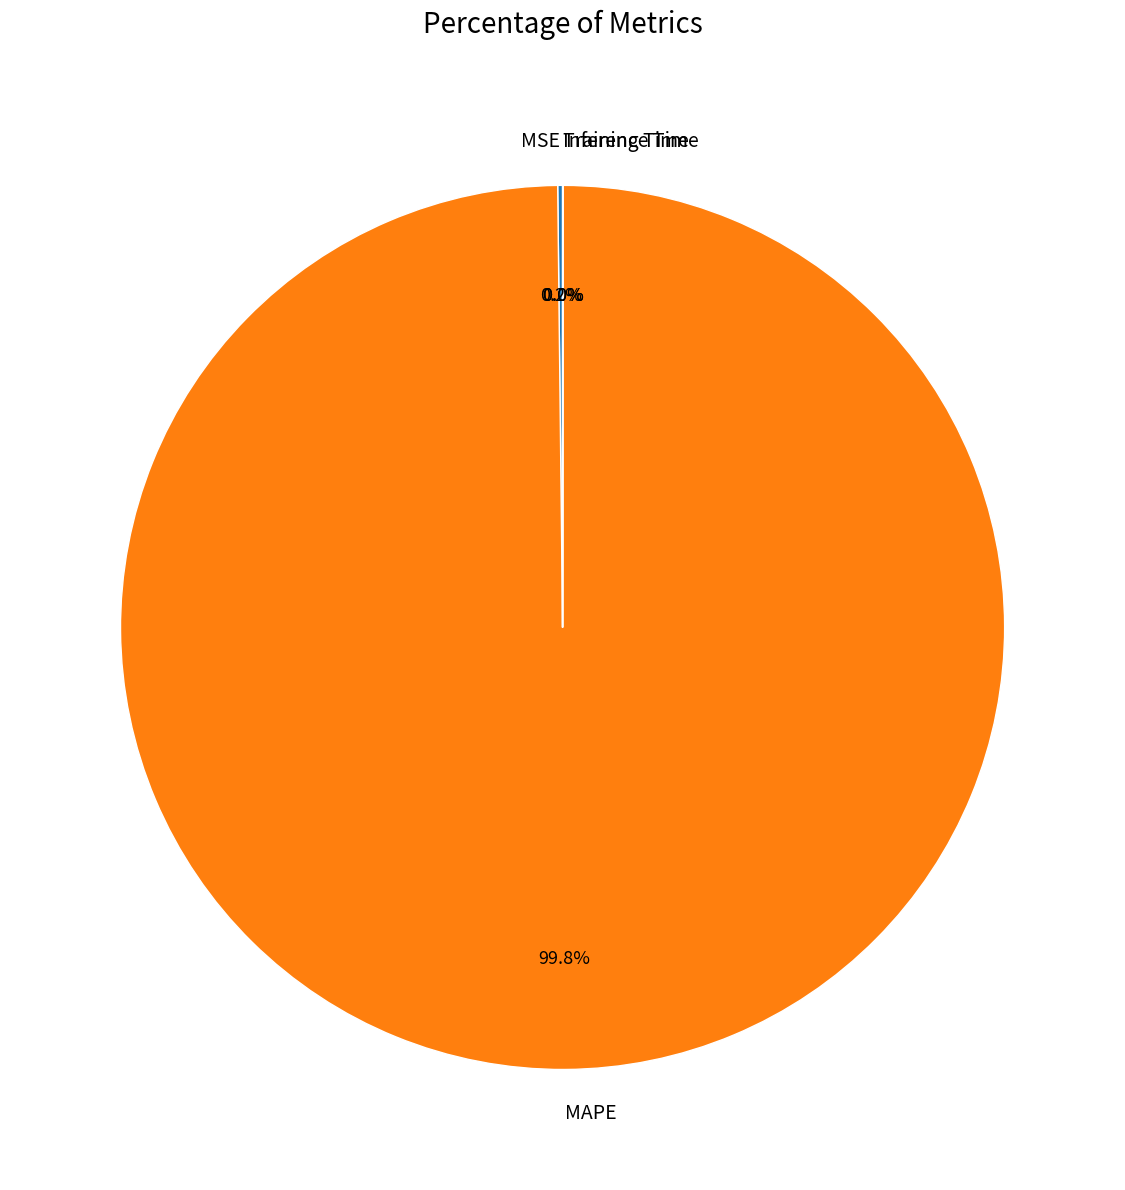

Which category accounts for the majority?

MAPE